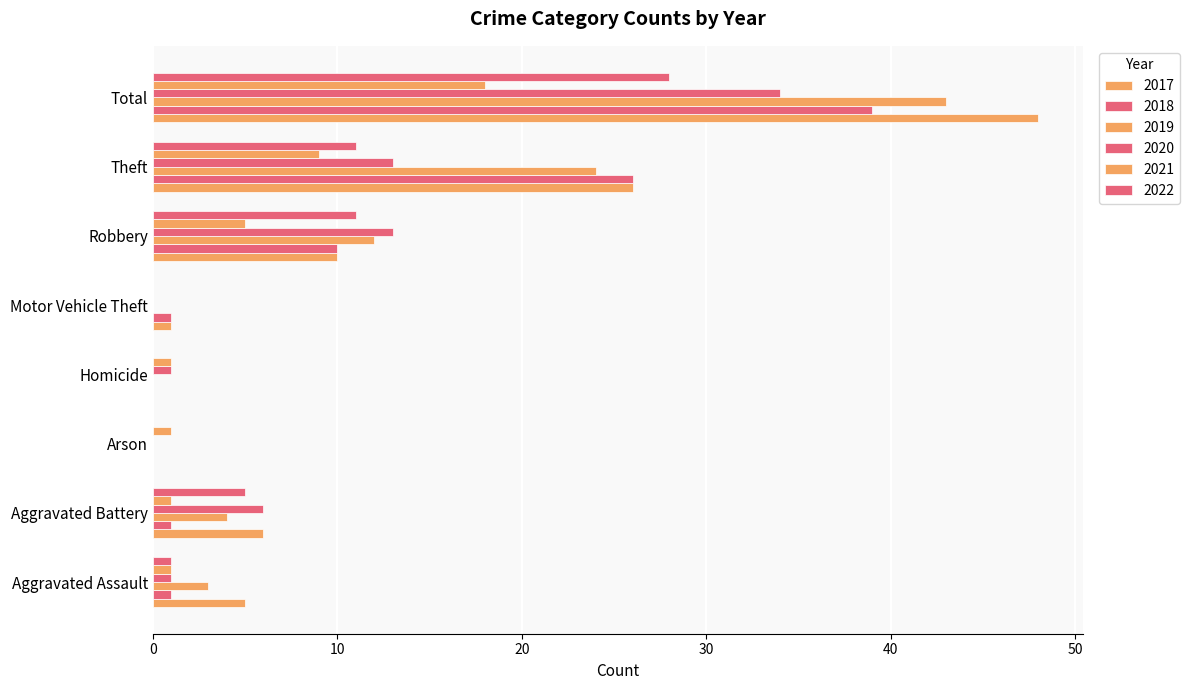

Count the number of categories in the chart.

8